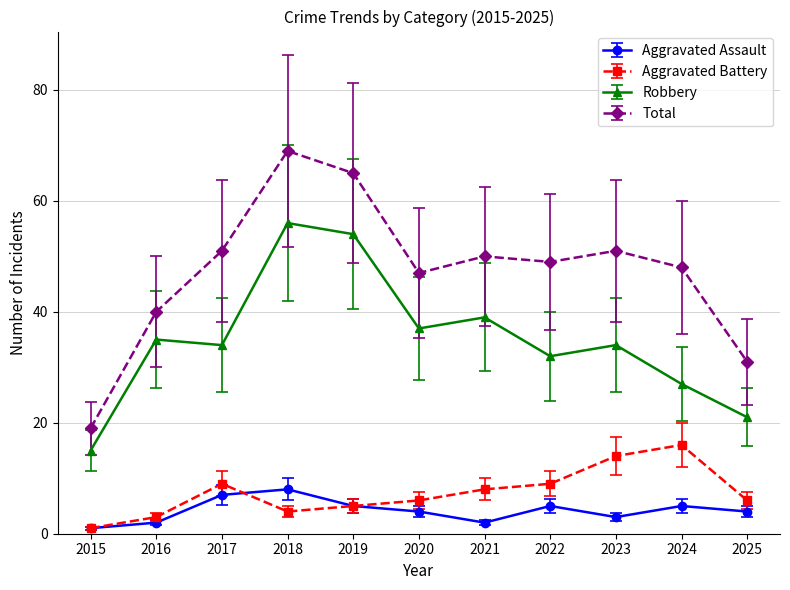

How many data points does each series have?

11